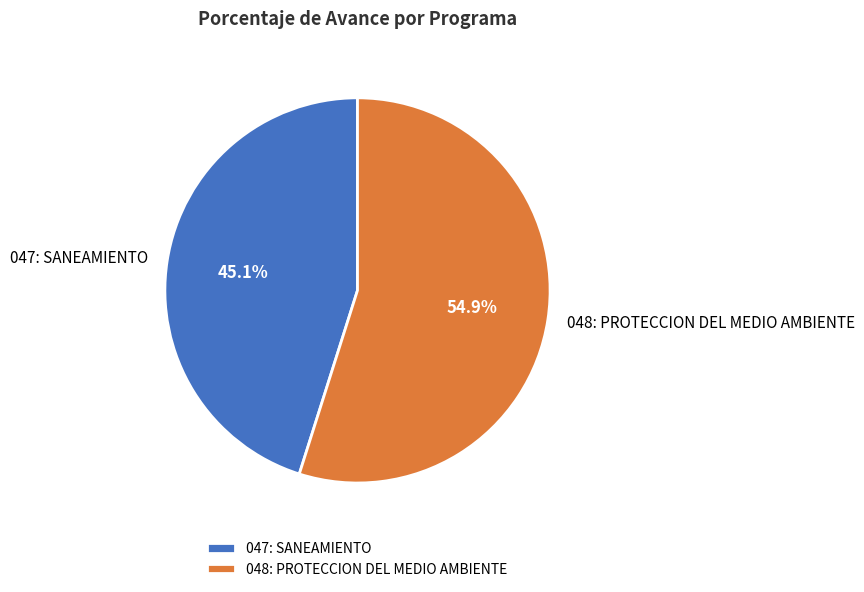

Which category has the biggest portion of the pie?

048: PROTECCION DEL MEDIO AMBIENTE